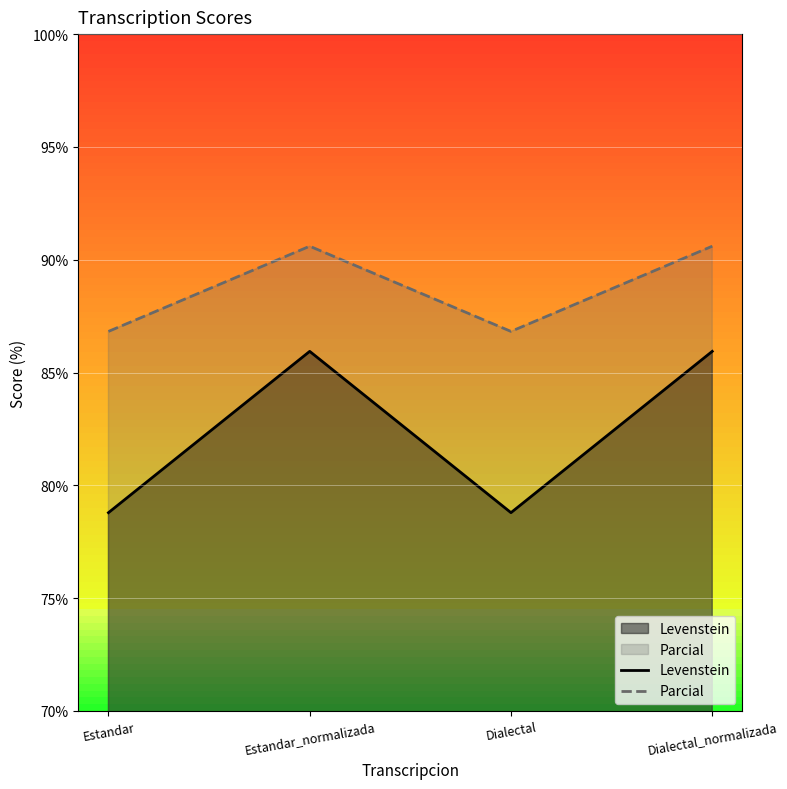

Reading left to right, list all the values displayed in this chart.

Levenstein: 78.8	85.9	78.8	85.9
Parcial: 86.8	90.6	86.8	90.6